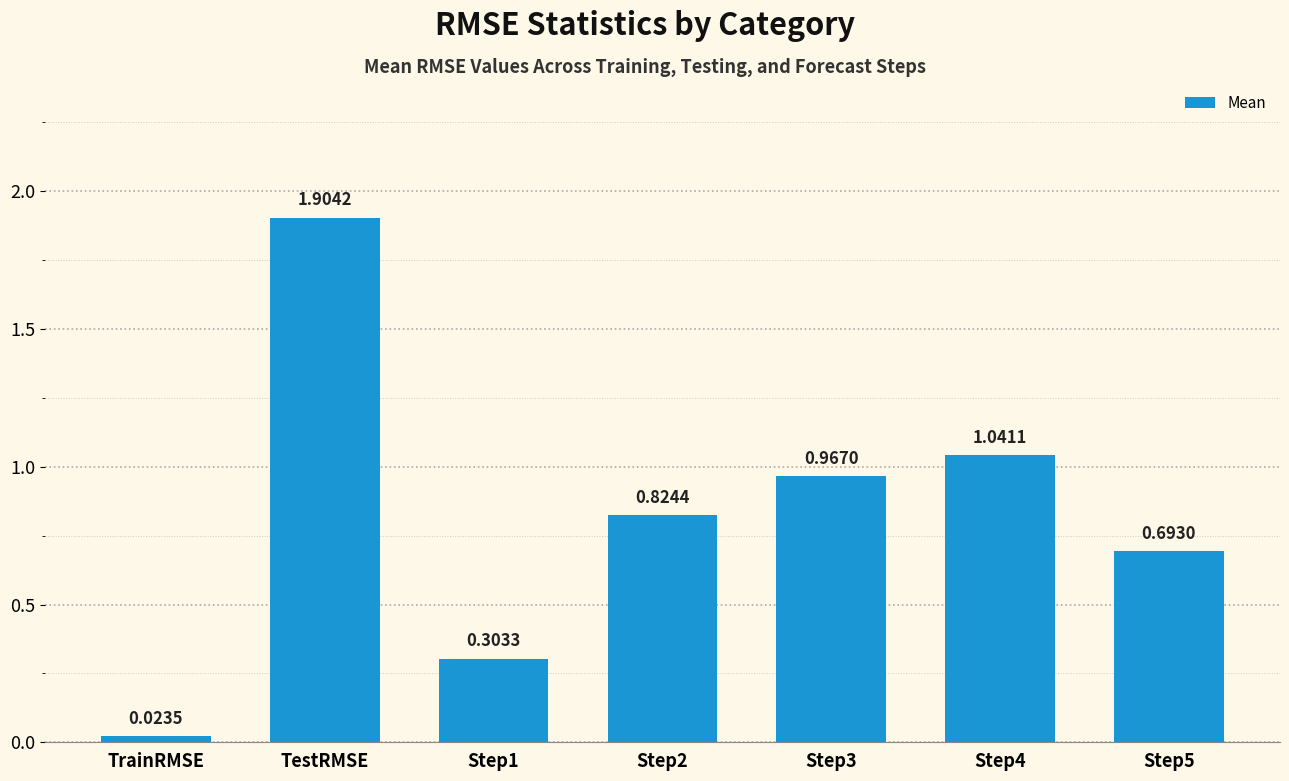

Which has a higher value, TestRMSE or Step3?

TestRMSE